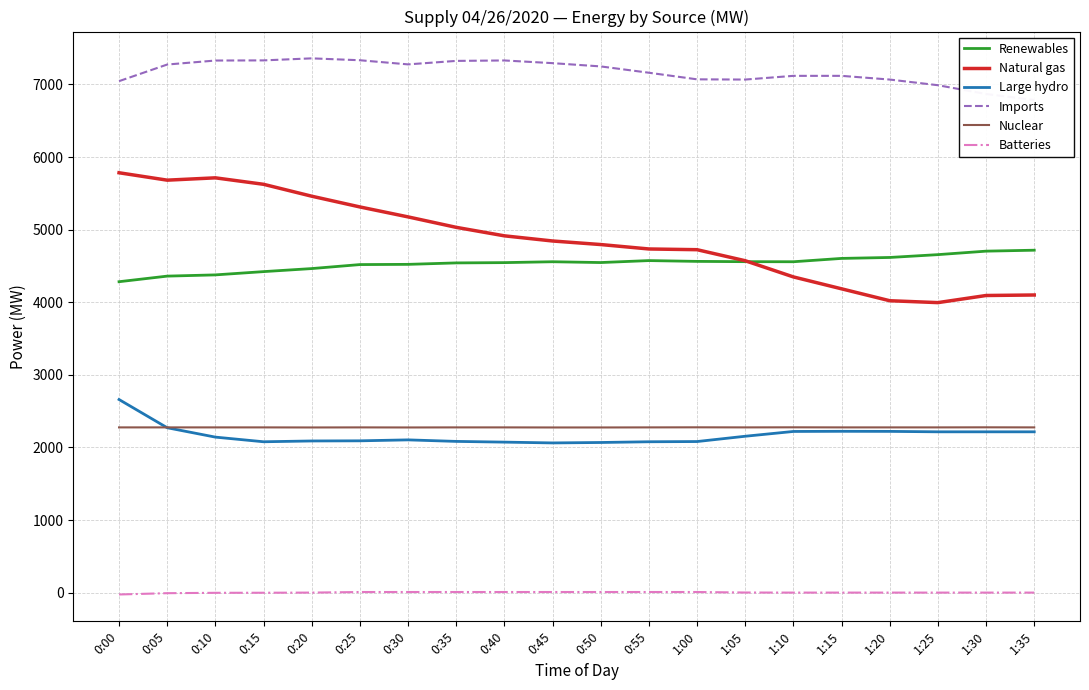

What are all the series names shown in the legend?

Renewables, Natural gas, Large hydro, Imports, Nuclear, Batteries